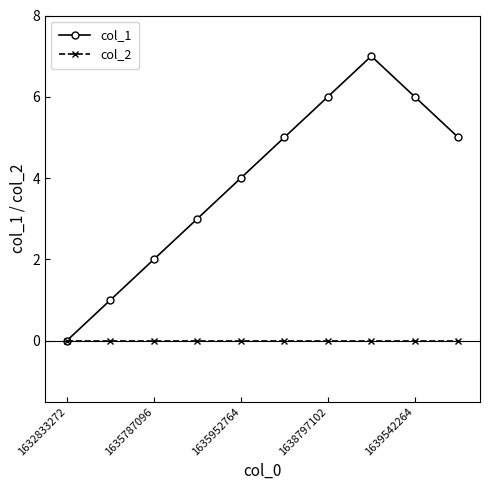

Reading left to right, extract all data points from this chart.

col_1: 0	1	2	3	4	5	6	7	6	5
col_2: 0	0	0	0	0	0	0	0	0	0